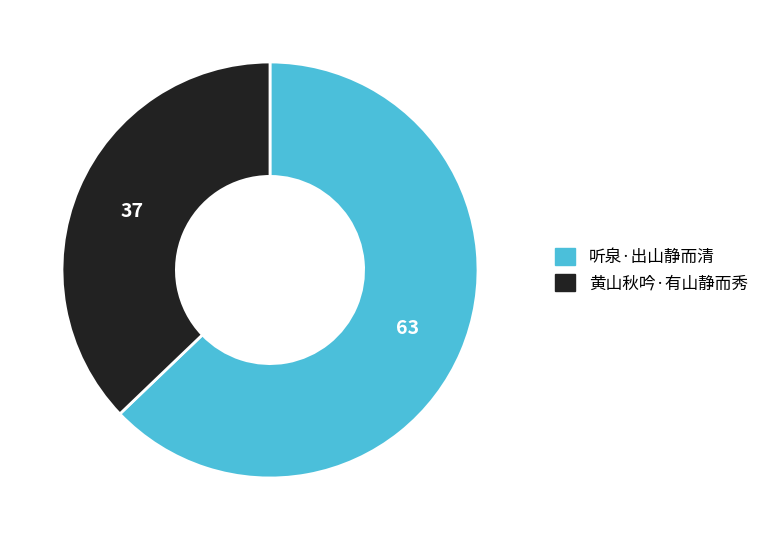

How many slices are in this pie chart?

2